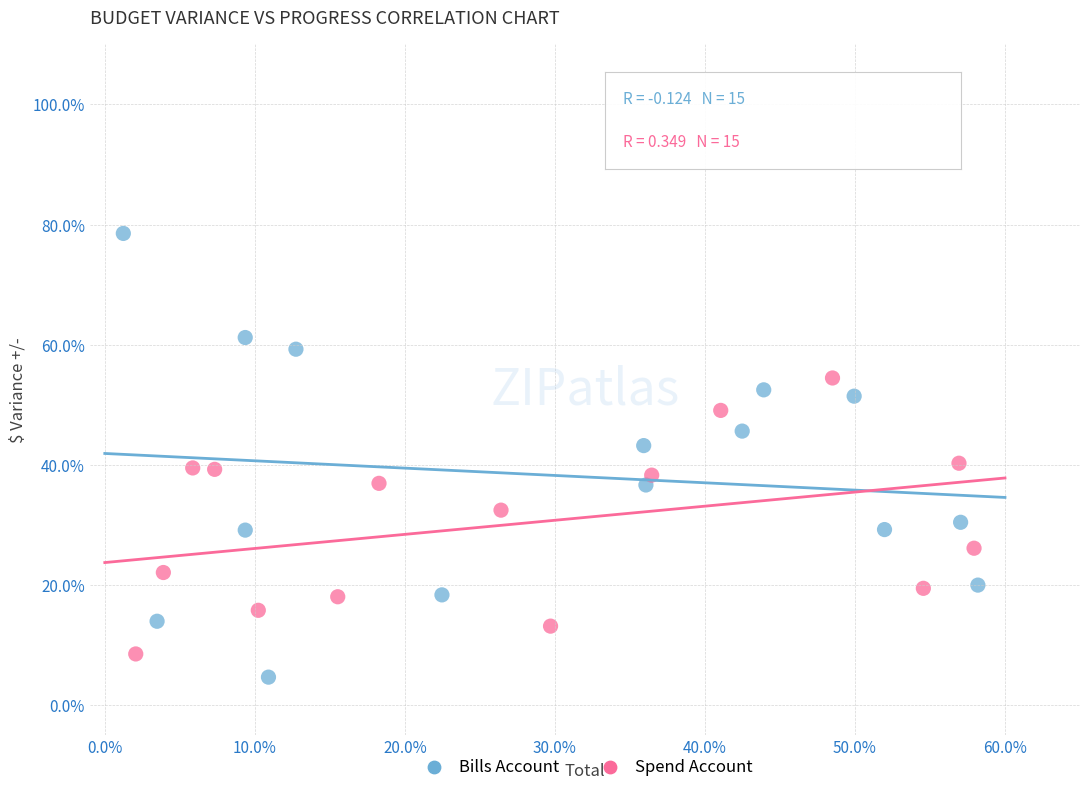

Which series reaches the maximum Y coordinate?

Bills Account